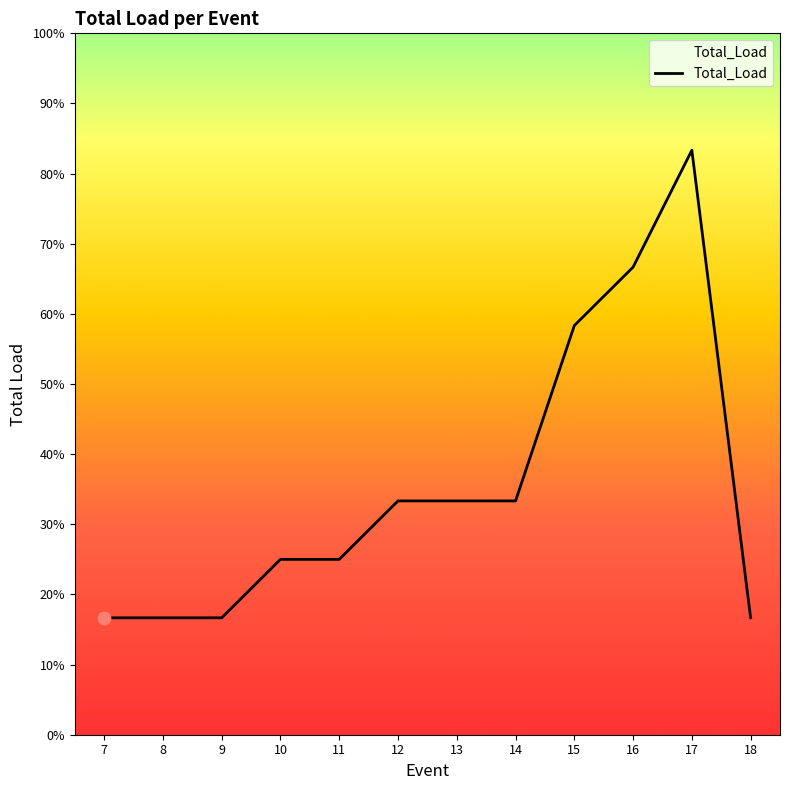

What is the ratio of the value at 11 to the value at 7?

1.5